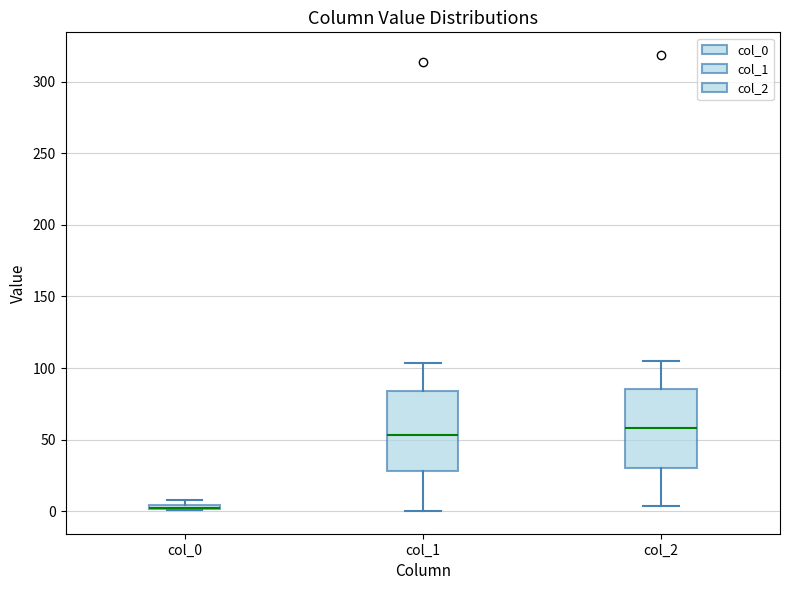

Where is the lower edge of the box for col_1 on the y-axis? The values are not printed on the chart, so give them approximately, as read against the axis.

30